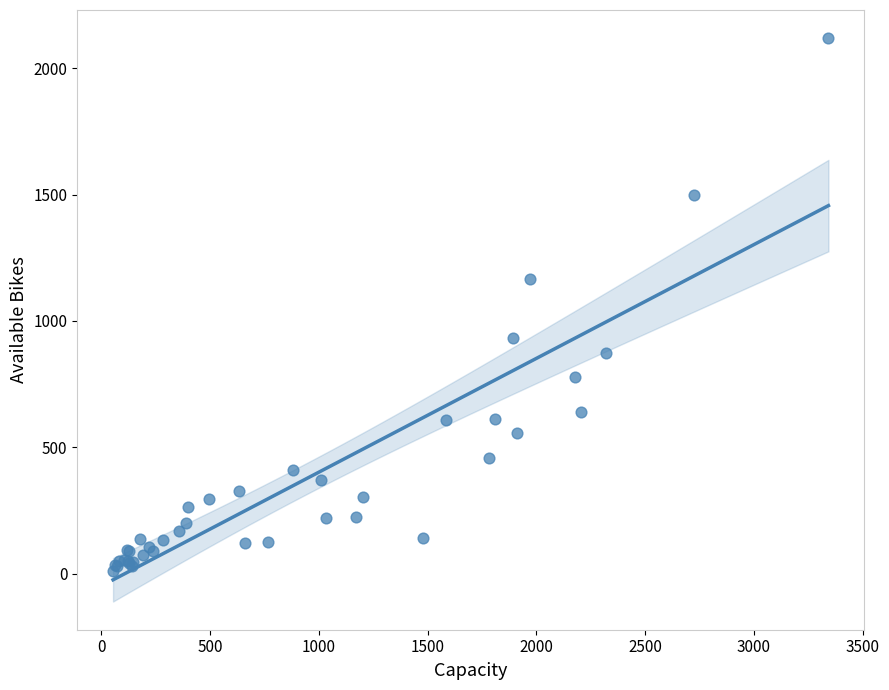

What Y value in the scatter plot is closest to 1064?

1165